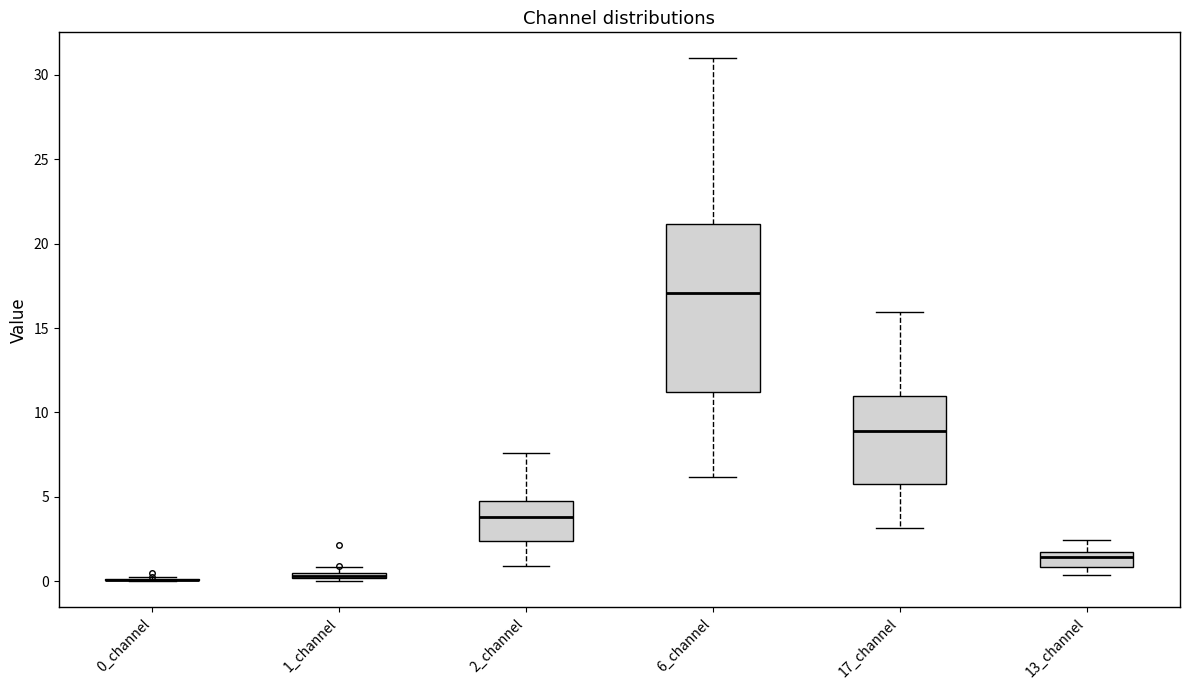

Comparing the boxes themselves (not the whiskers), which one is the tallest?

6_channel